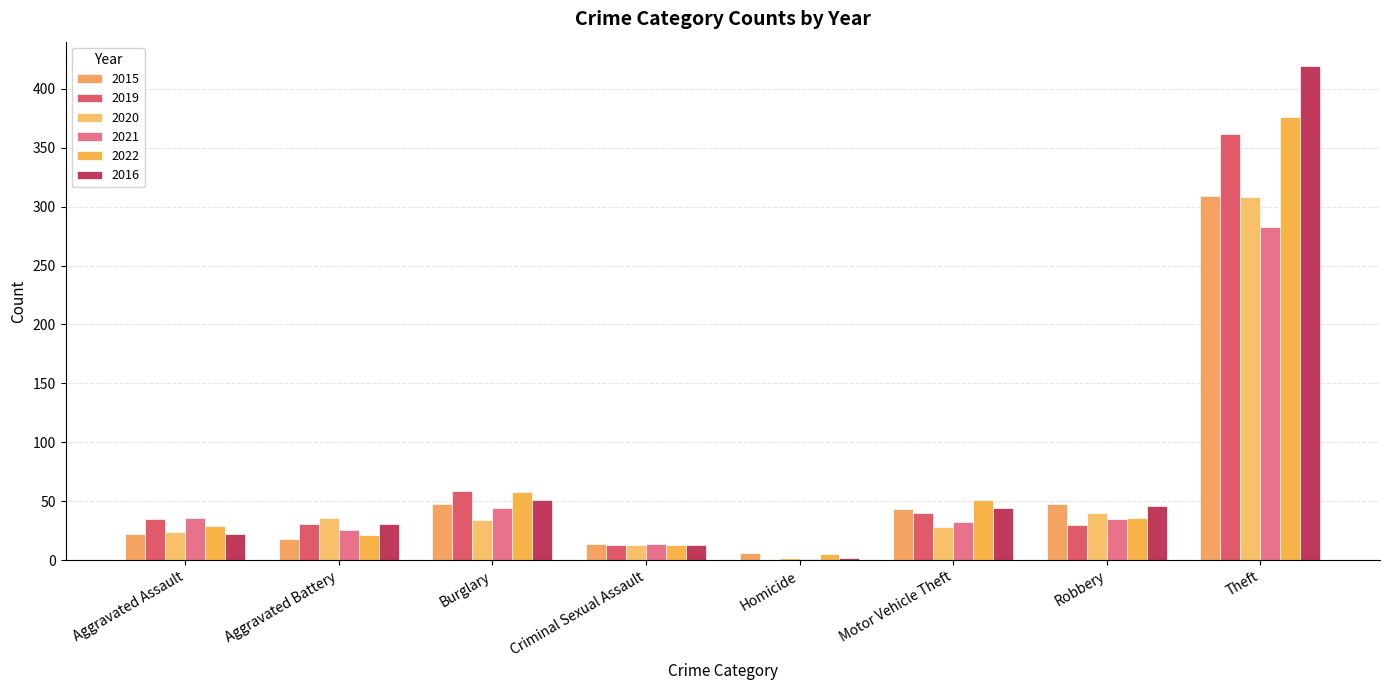

How many groups of bars are there?

8